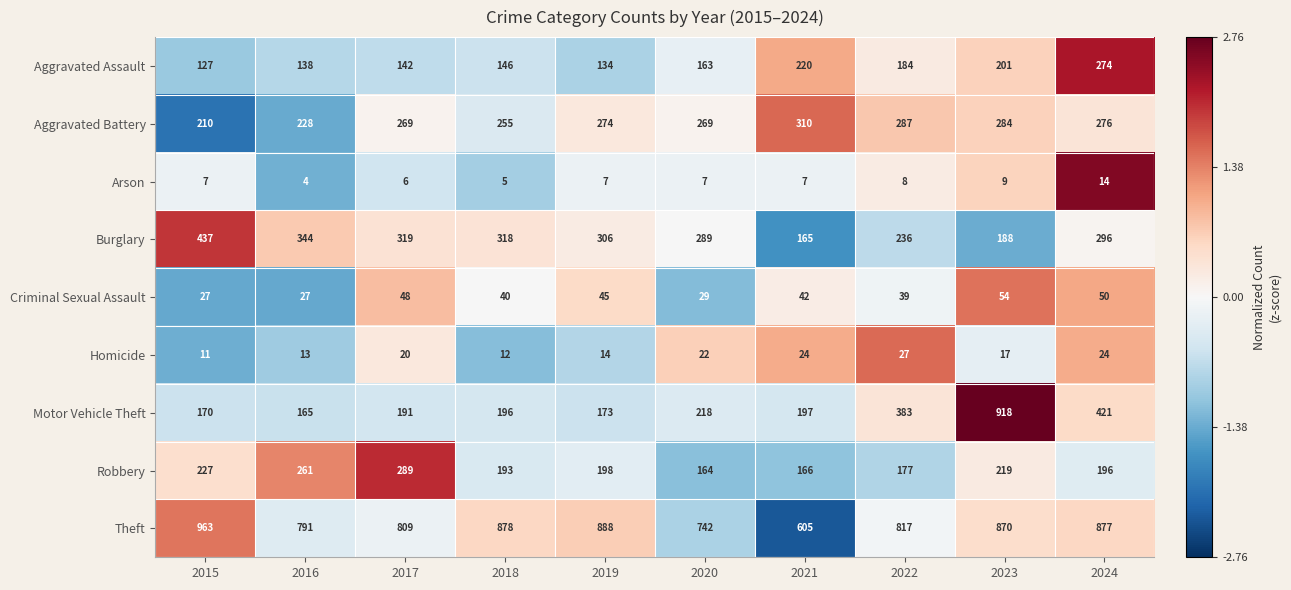

How many distinct data groups are displayed?

9